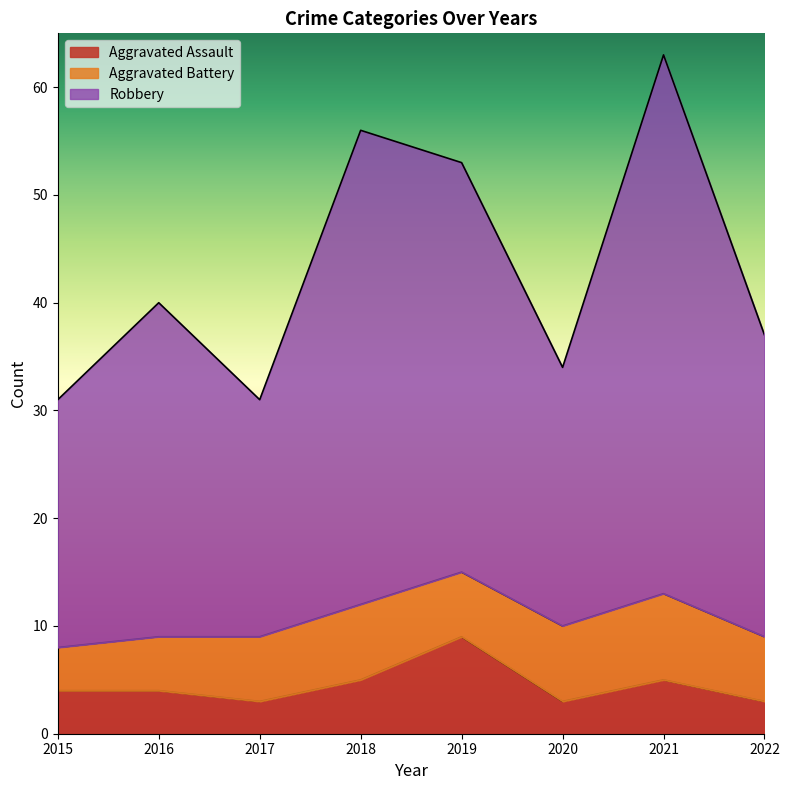

True or false: Robbery has a value of 37 at 2022.

True